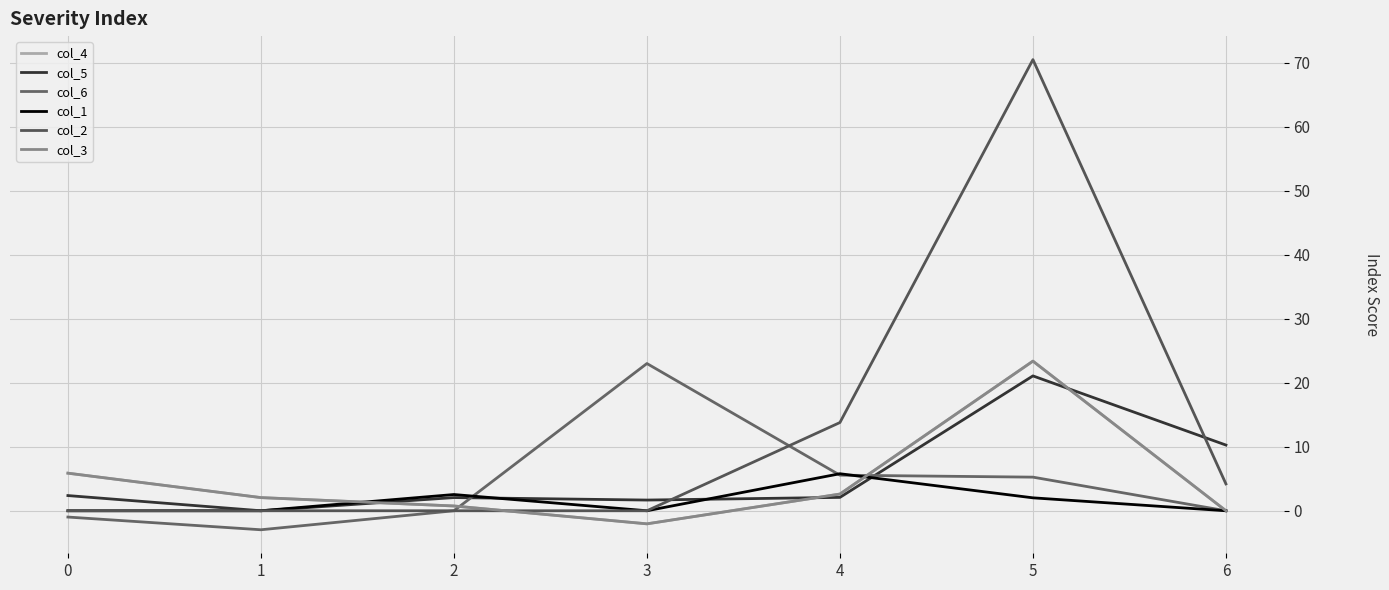

At how many categories does at least one series exceed 64?

1